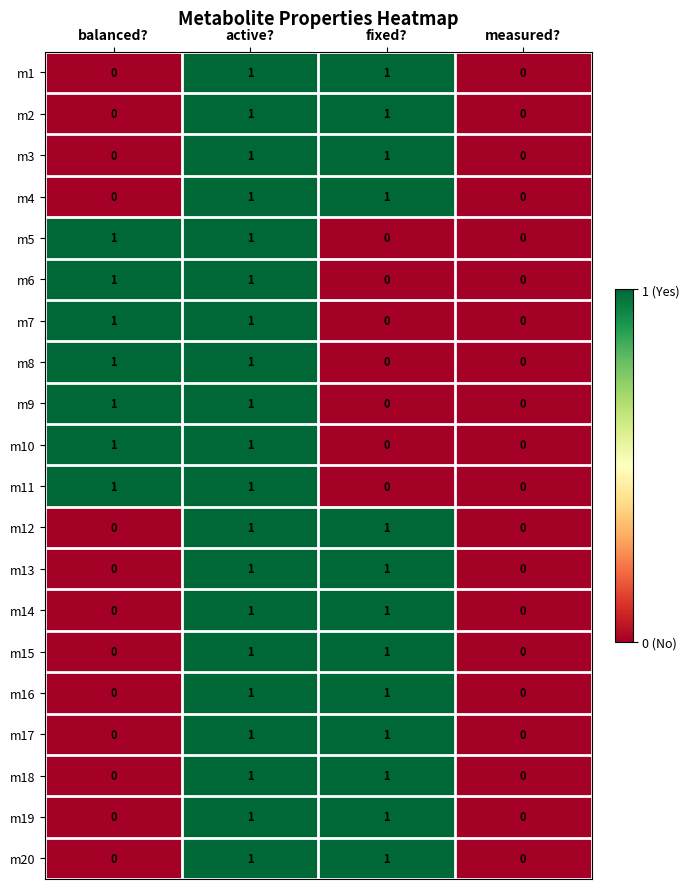

How many positive values does the m13 series have?

2